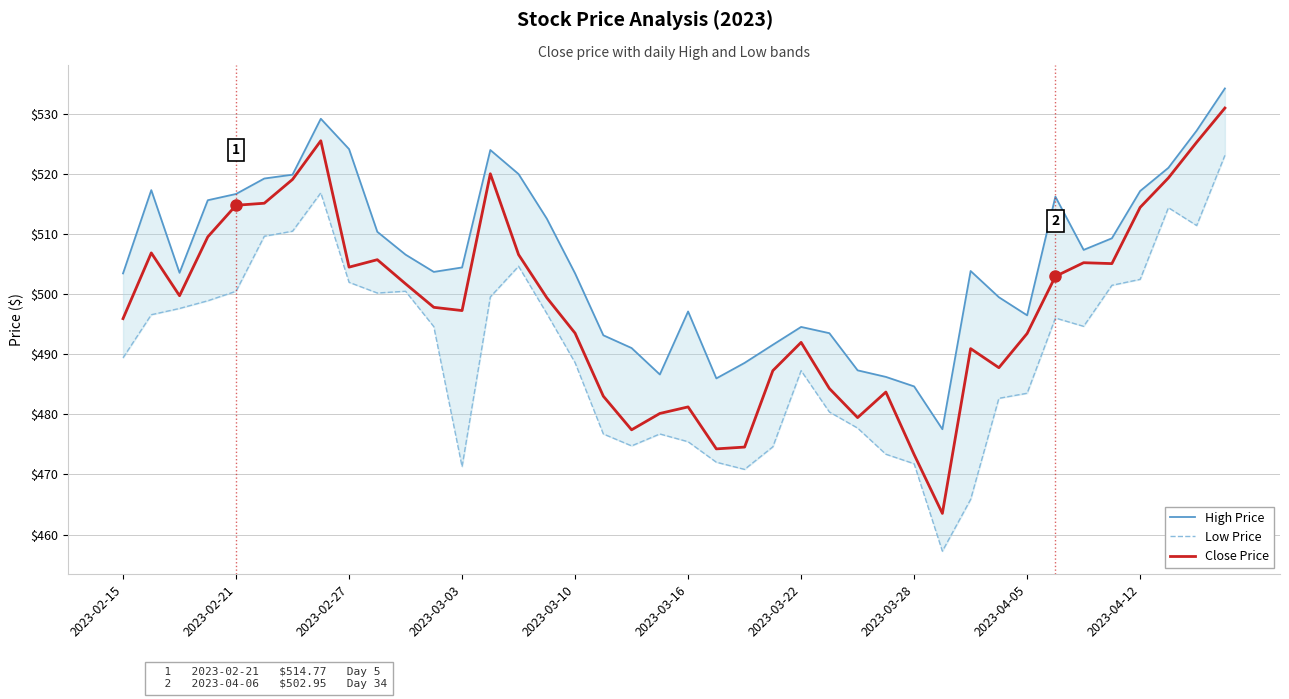

Is it true that Close Price equals 95.9 at 2023-03-28?

False